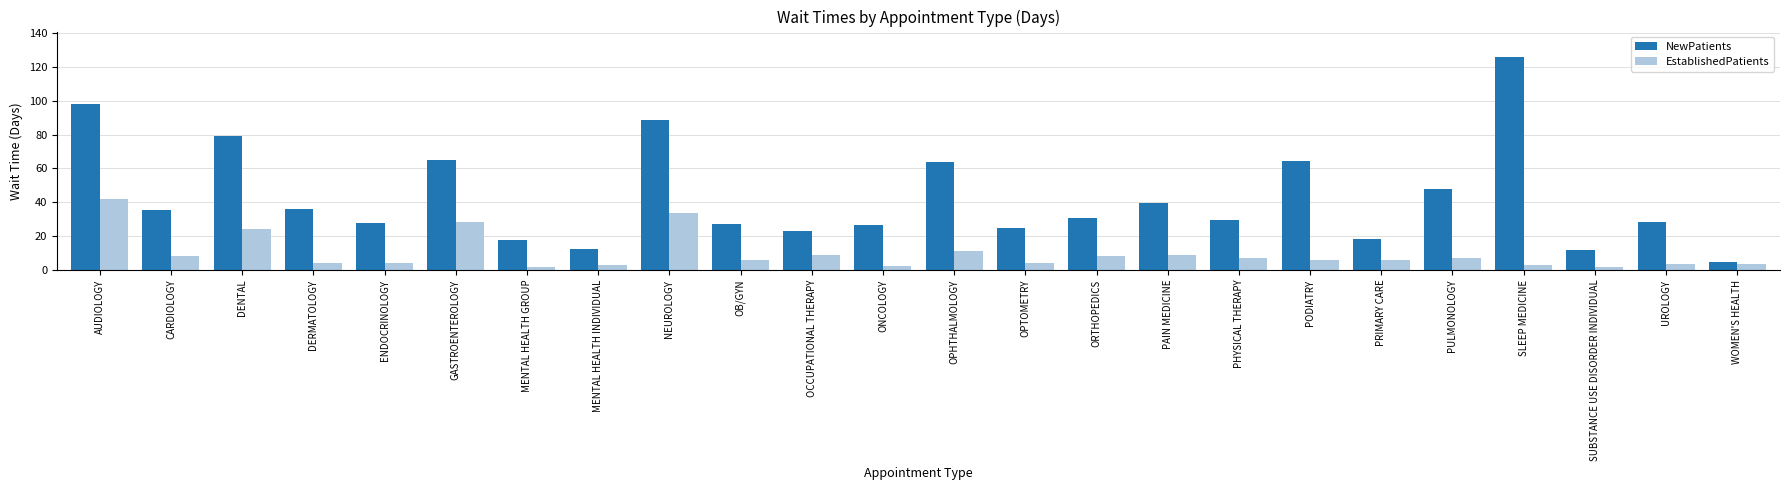

What is the average value of the EstablishedPatients series?

9.8